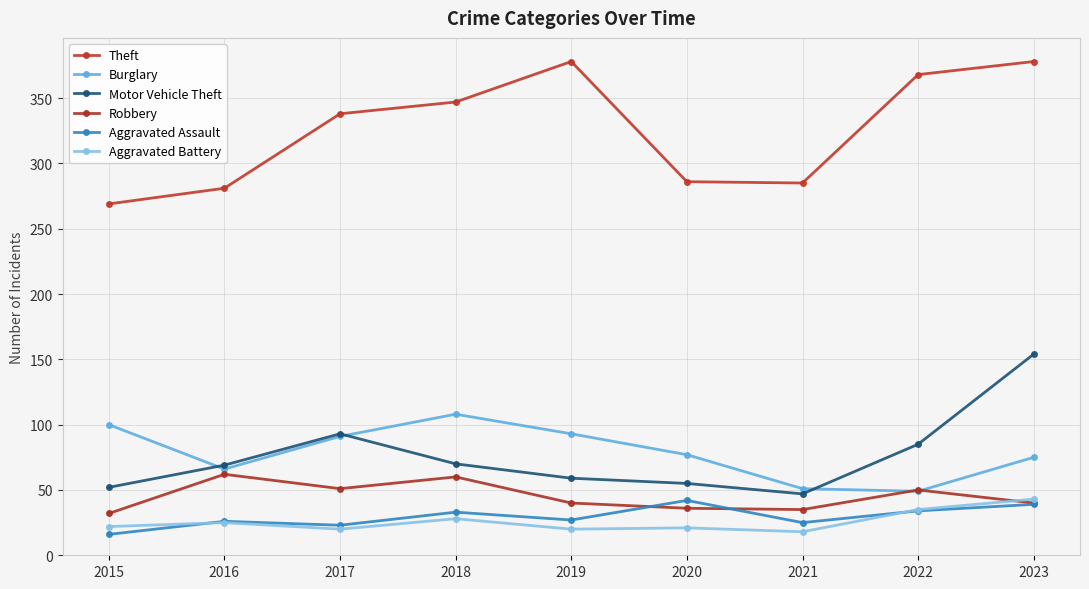

What is the sum of all Burglary values?

710